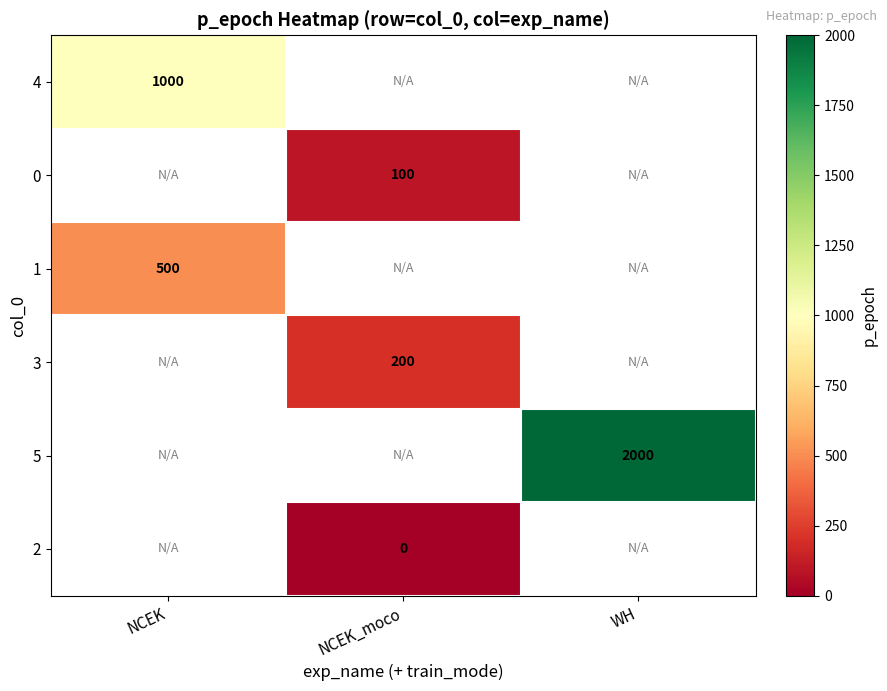

Is it true that 3 equals 63 at NCEK_moco?

False